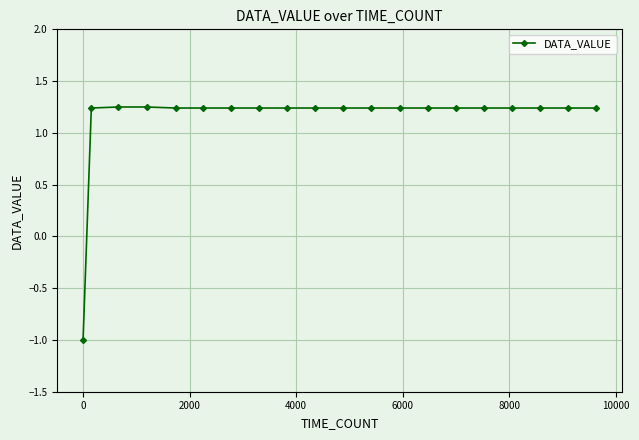

What is the smallest value displayed?

-1.0